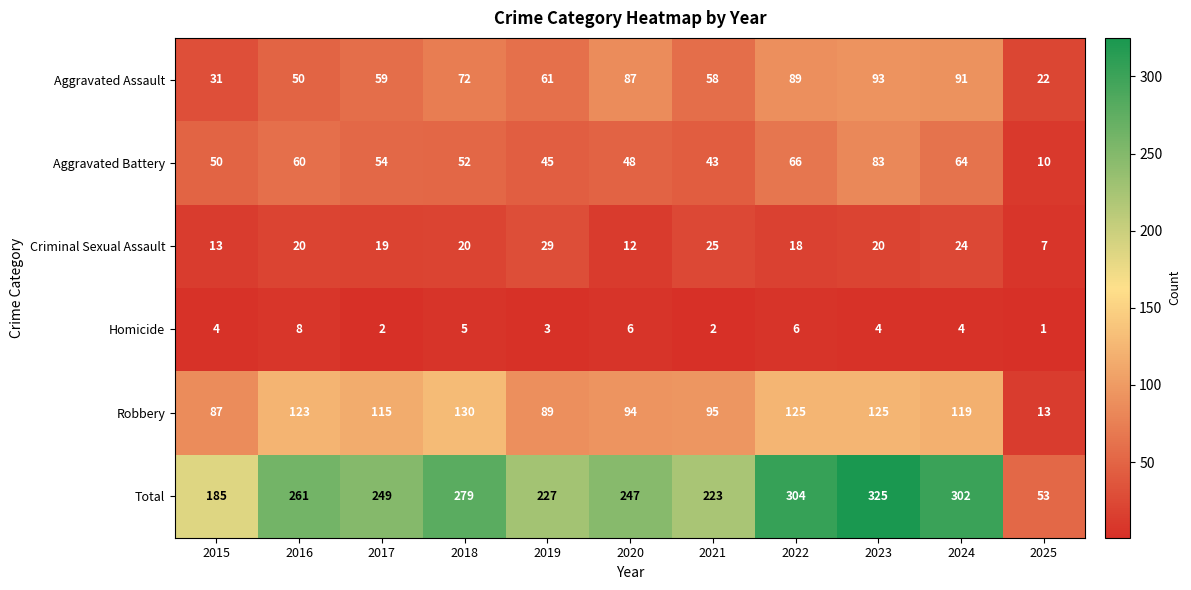

Is it true that Aggravated Assault equals 86 at 2017?

False